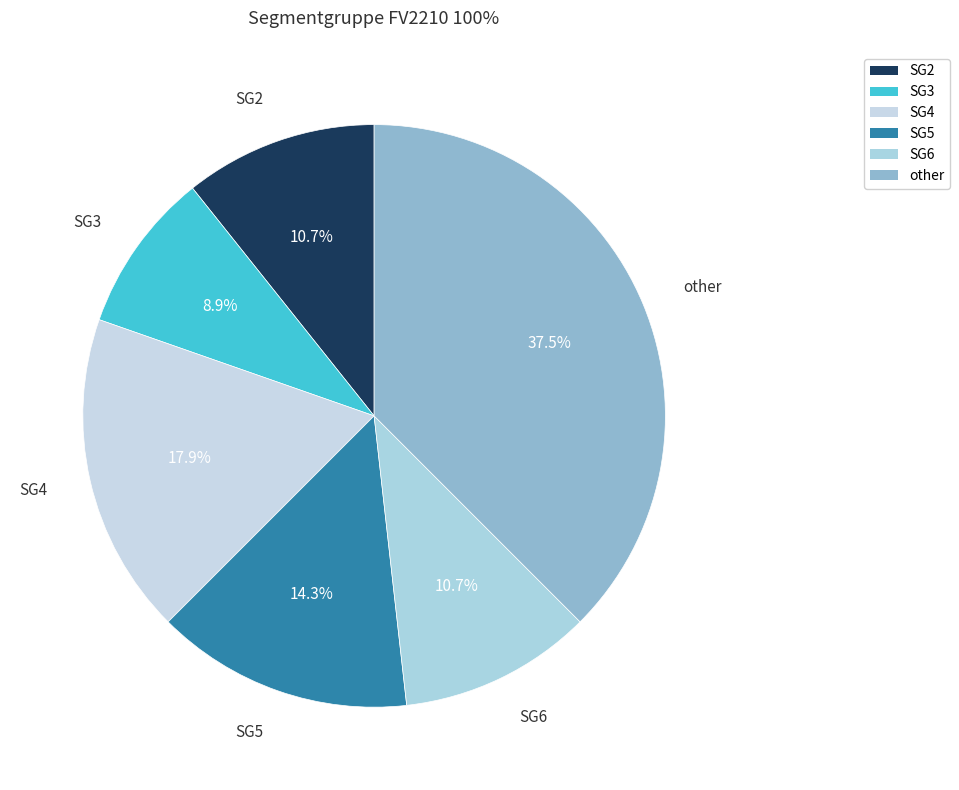

To the nearest percent, what percentage of the pie is SG4?

18%